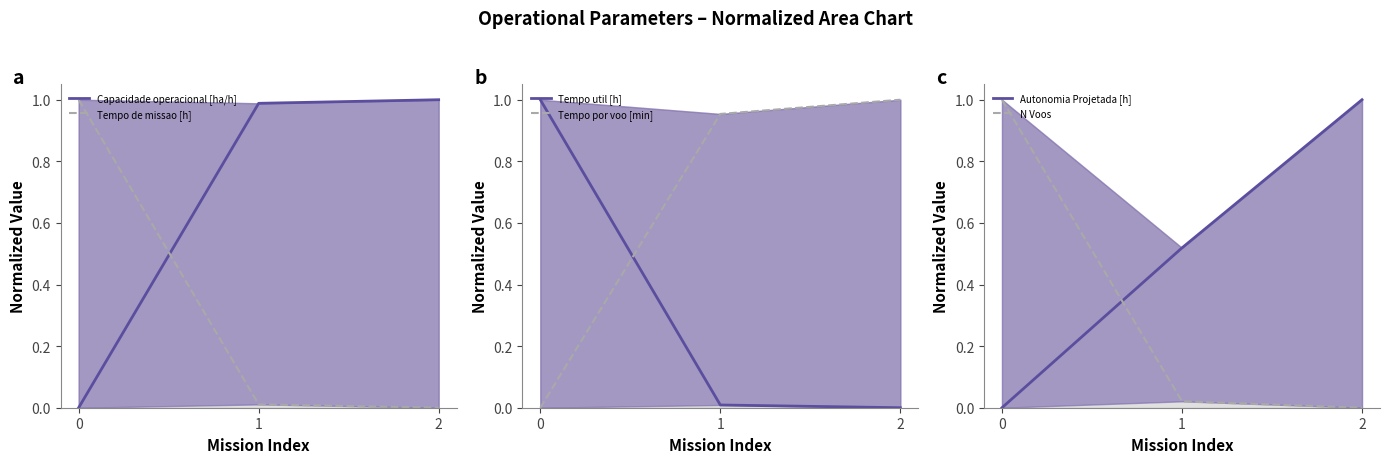

Between 0 and 2, which is larger?

2